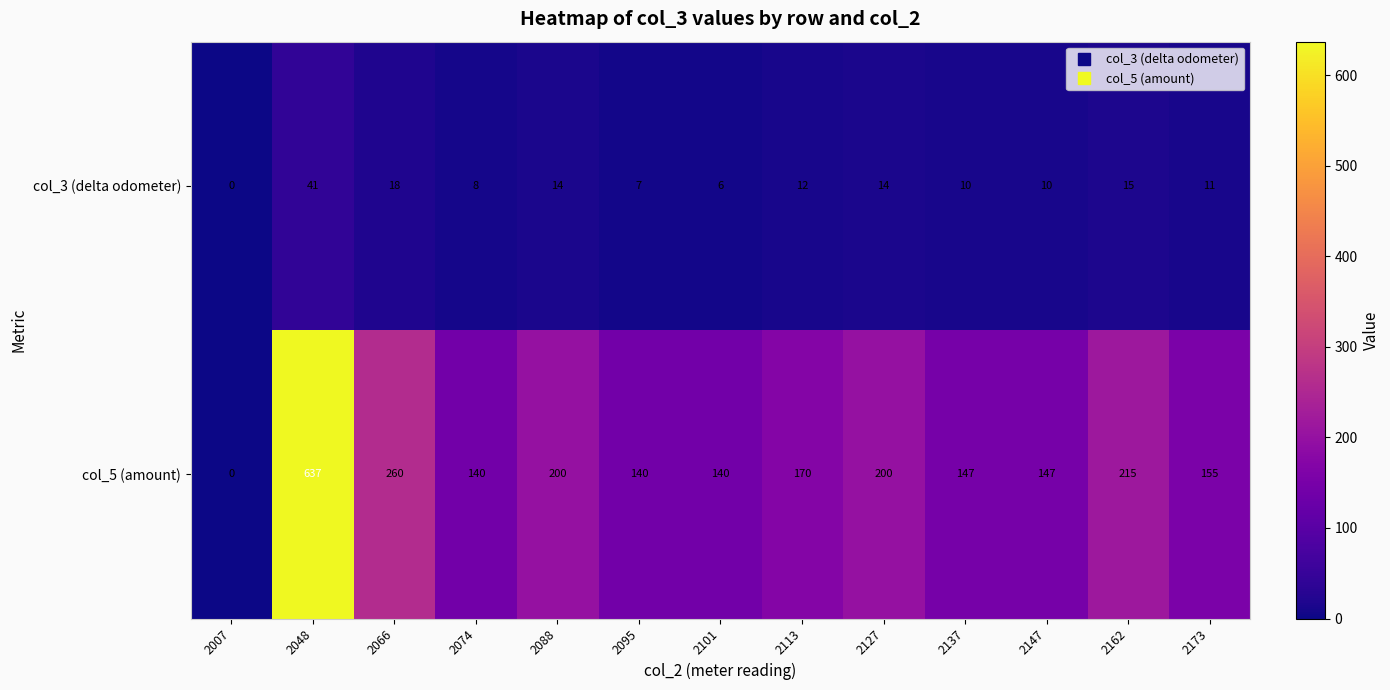

The col_5 (amount) series shows 140 at 2101. True or false?

True